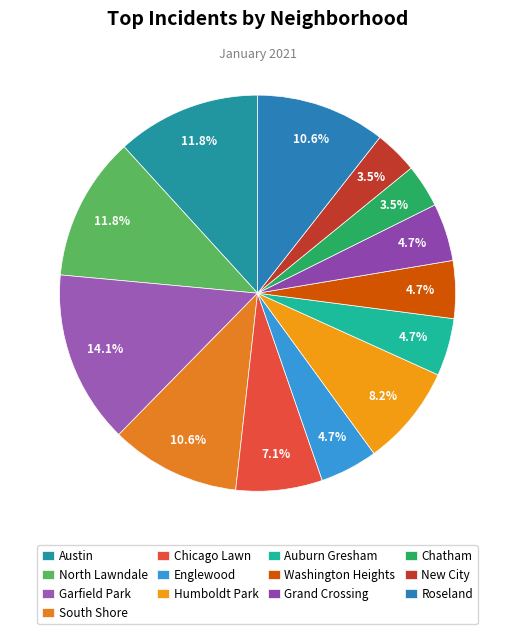

The Grand Crossing slice represents 5% of the pie. True or false?

True